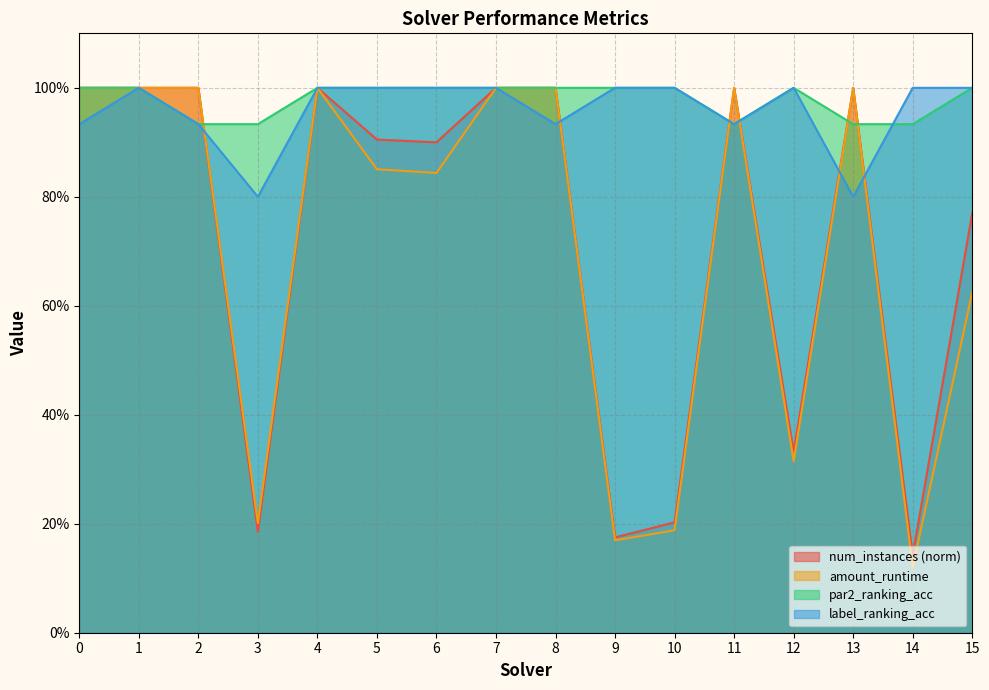

List the series in order of their peak value, lowest first.

num_instances, amount_runtime, par2_ranking_acc, label_ranking_acc